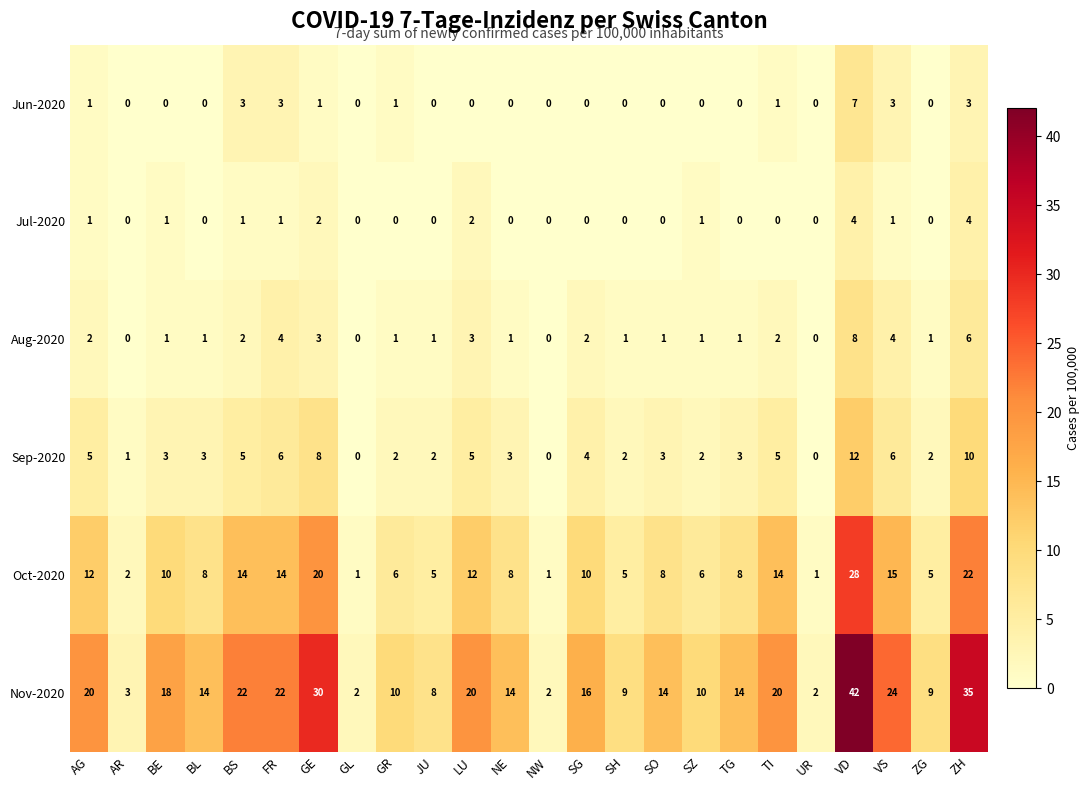

At which category does the chart reach its peak across all series?

VD